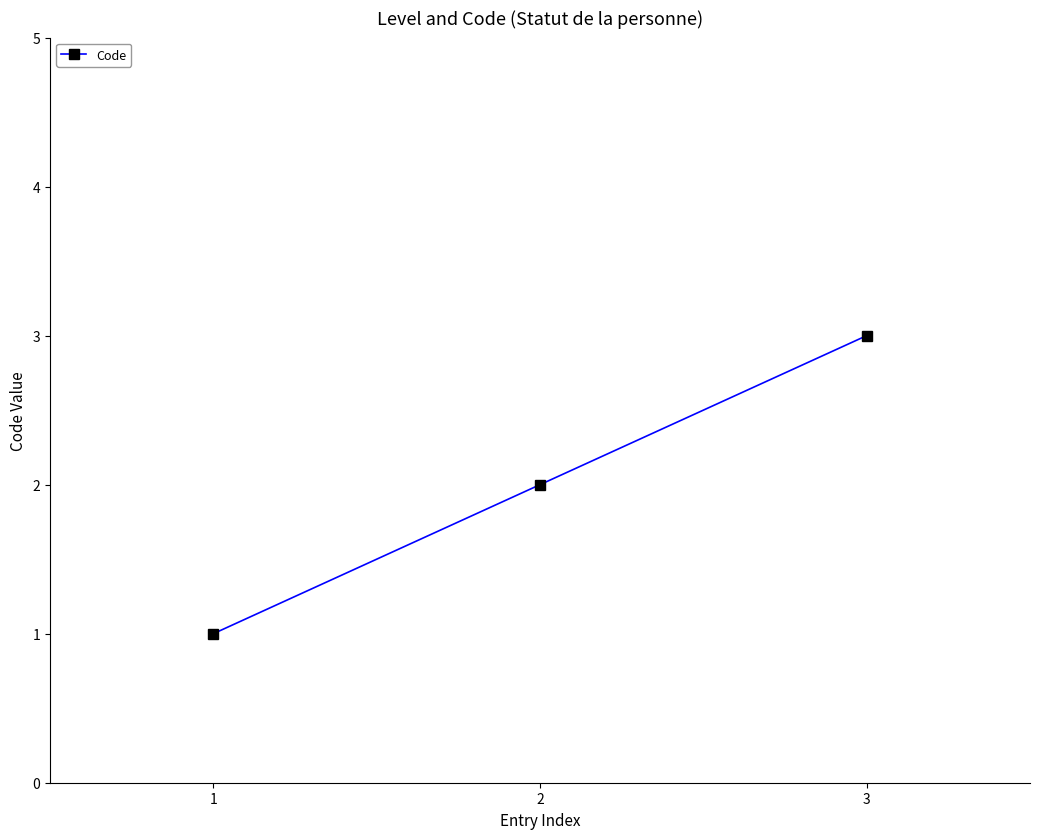

How many data points does each series have?

3